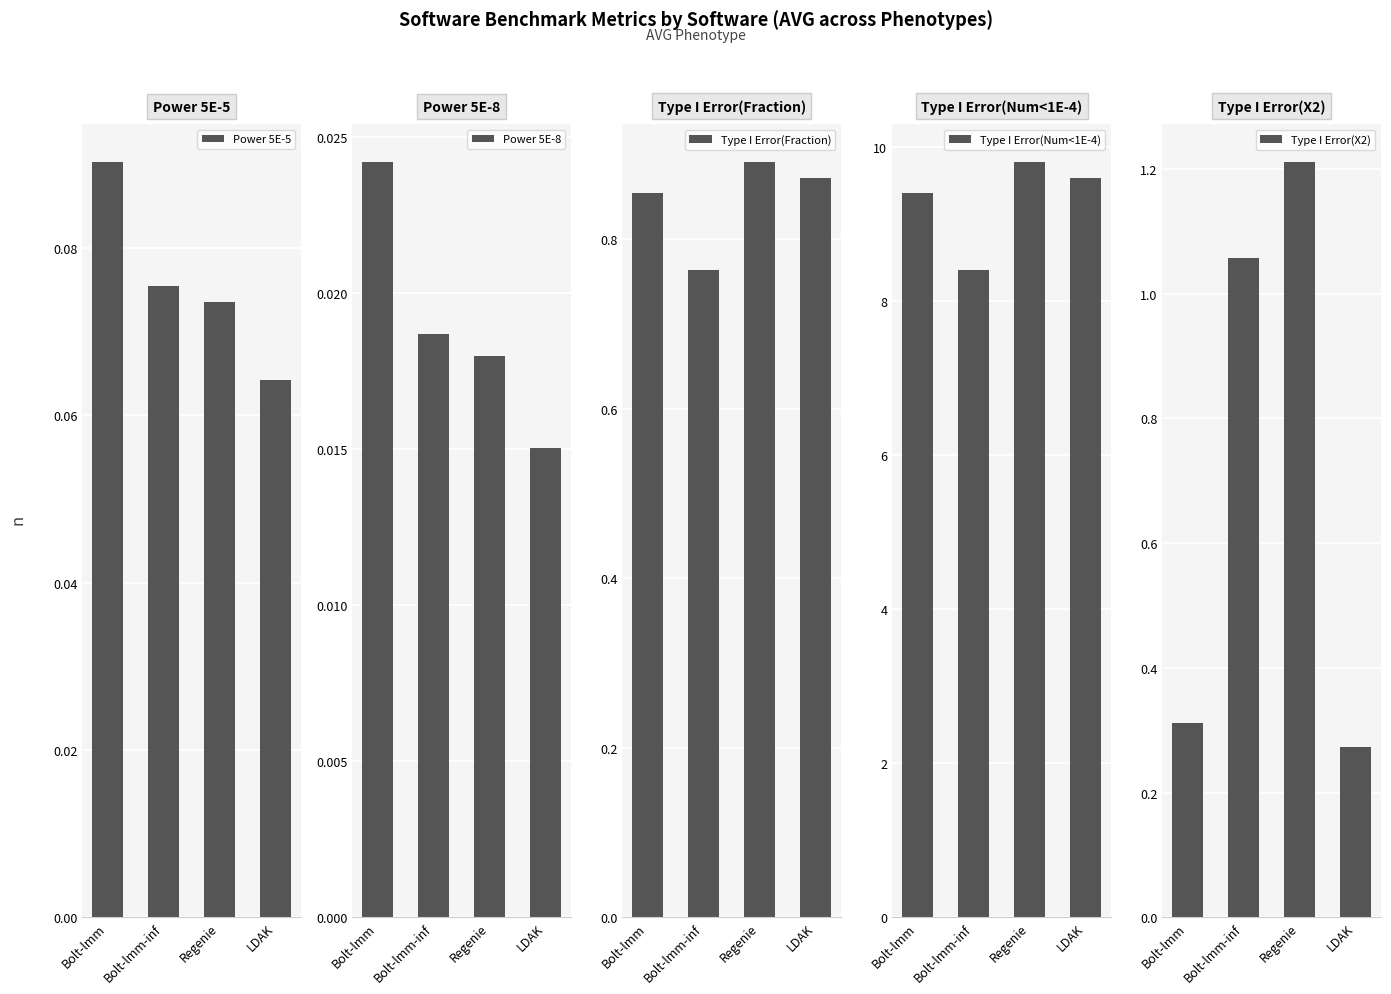

Which series changed the most between Regenie and LDAK?

Type I Error(X2)